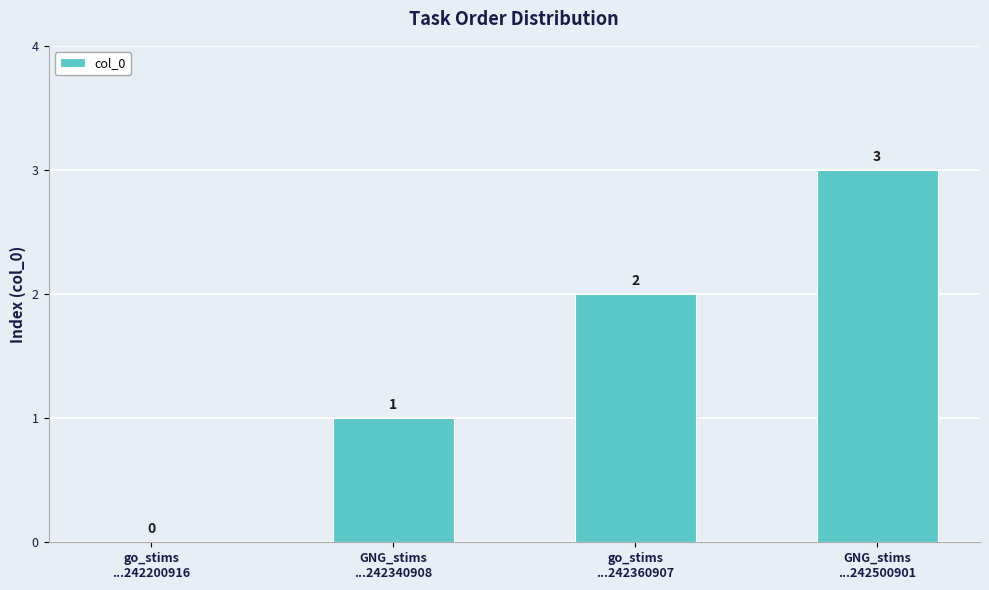

Are the bars grouped side by side (vs. stacked)?

No